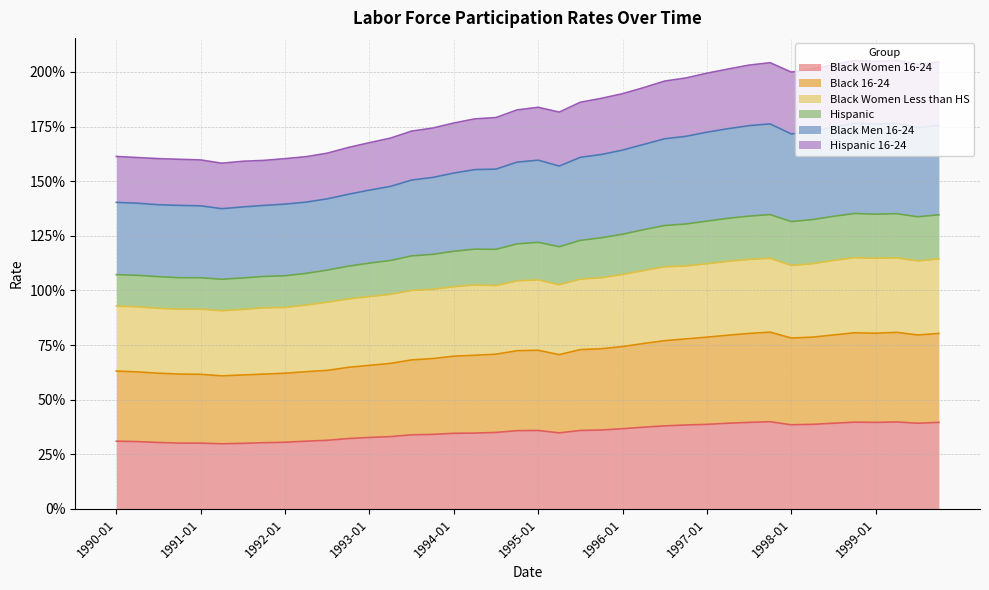

The Black Women 16-24 series shows 0.2 at 1996-04. True or false?

False